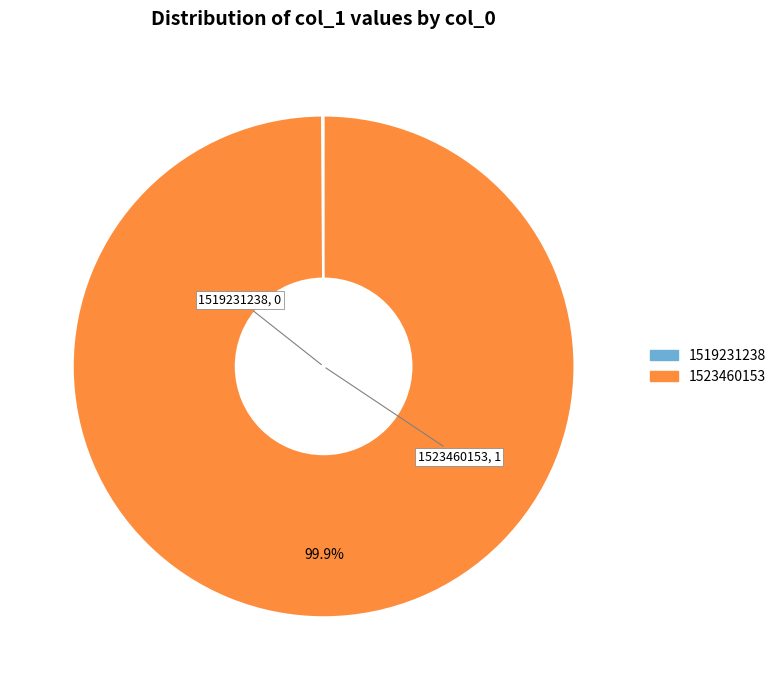

Which slice represents more than half of the pie?

1523460153